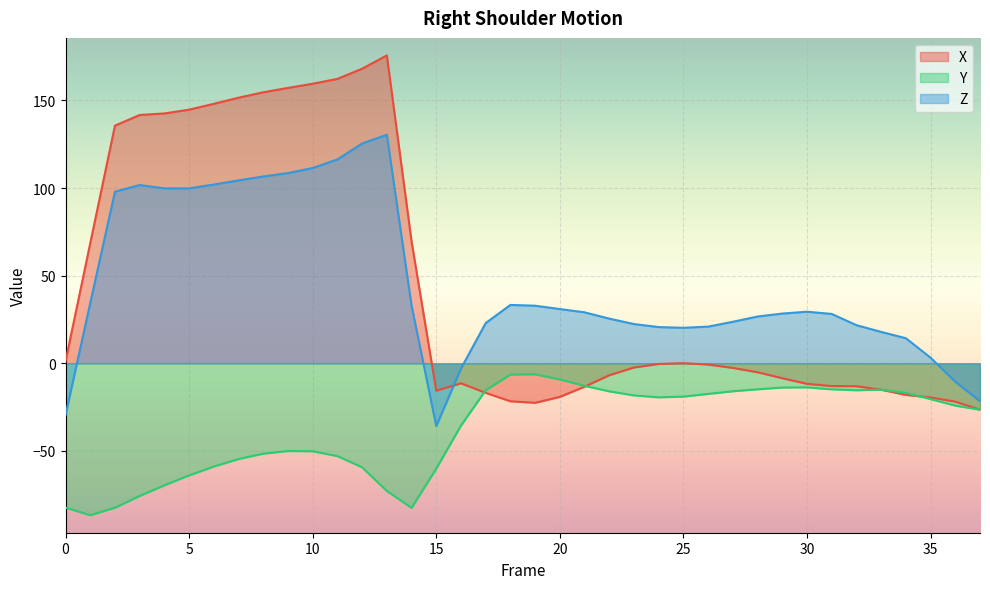

What value does the Y series have at 17?

-15.4